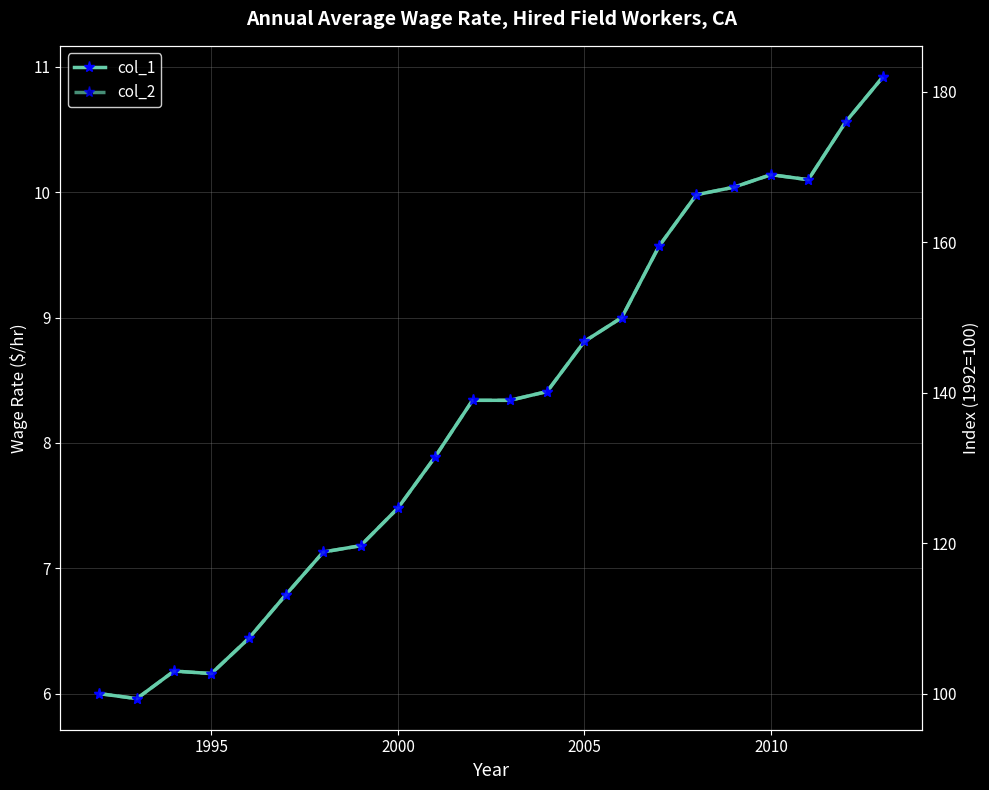

Is it true that col_1 equals 6.7 at 16?

False